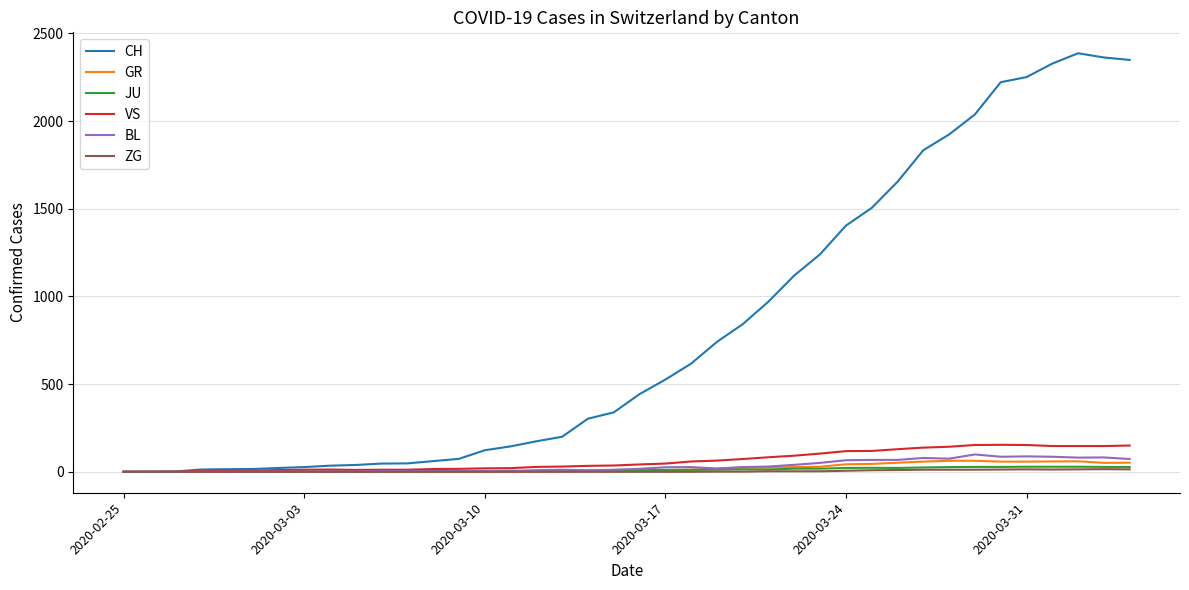

Count the number of categories in the chart.

40